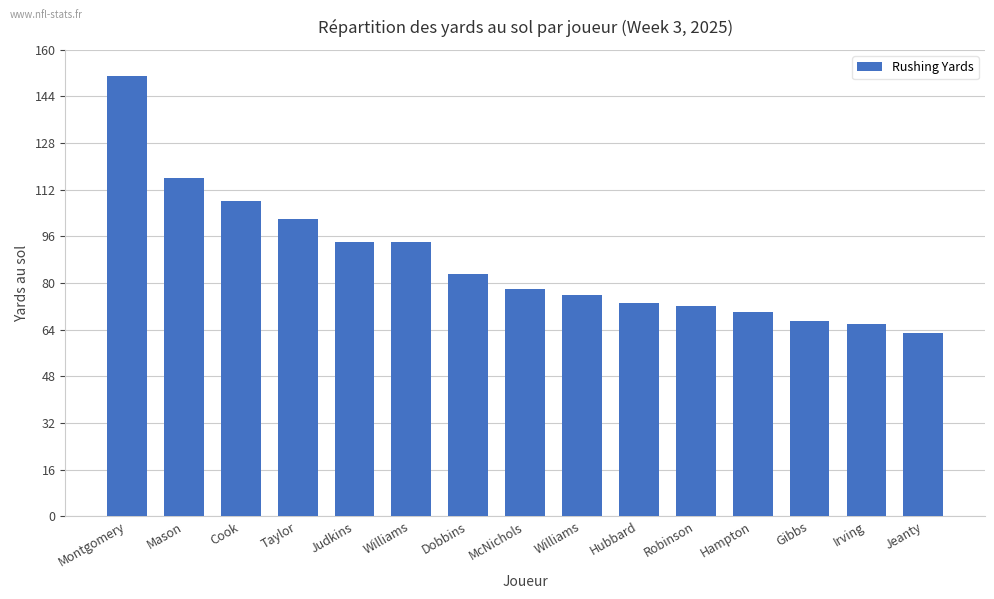

How many categories are shown in the chart?

15